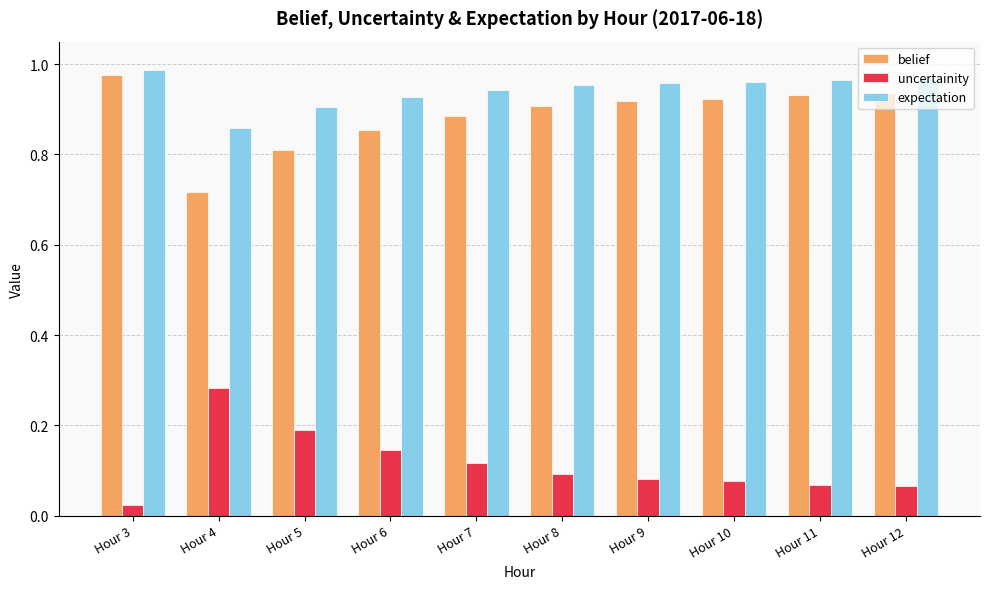

Which series has the largest total across all categories?

expectation